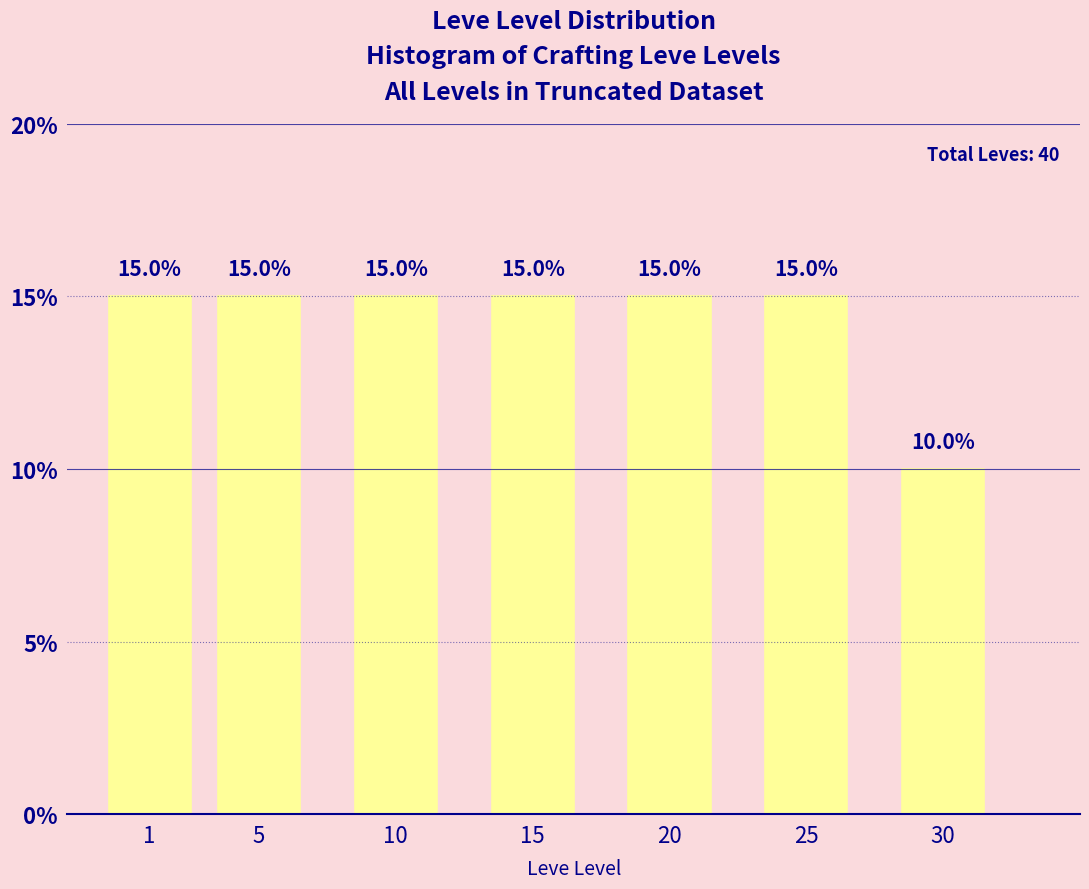

Reading left to right, what are all the values shown in this chart?

1=15	5=15	10=15	15=15	20=15	25=15	30=10